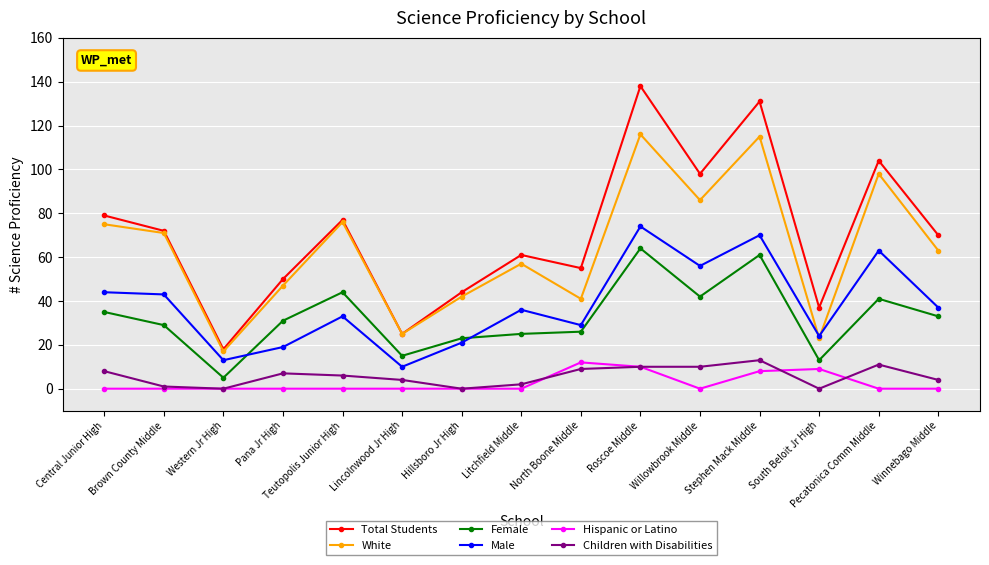

True or false: Female and Hispanic or Latino intersect in this chart.

False